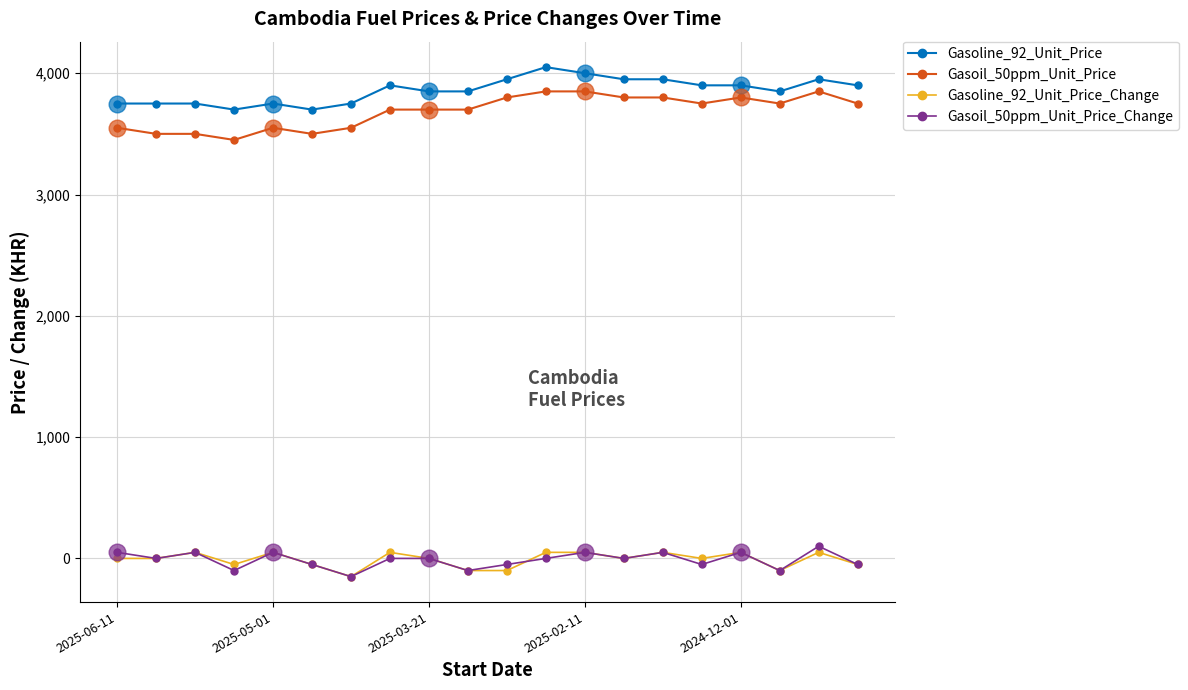

At how many categories does at least one series exceed 1038?

20